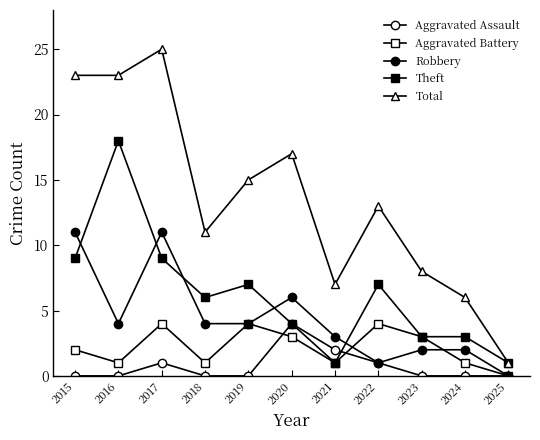

How many lines are shown in the chart?

5